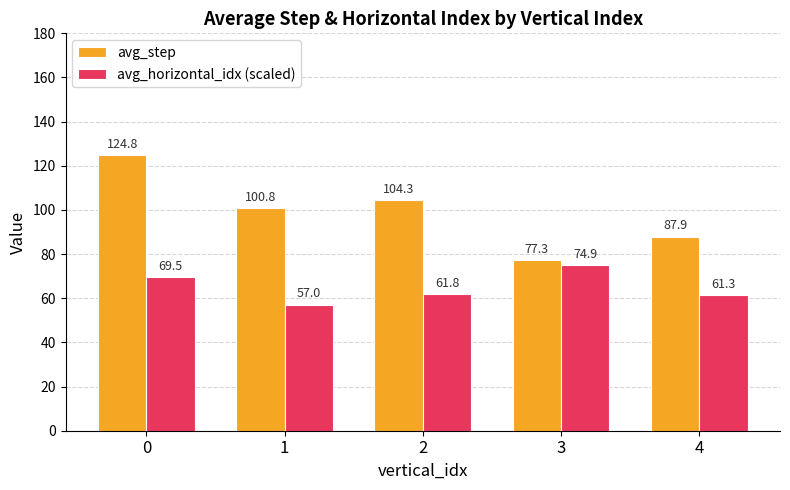

Reading left to right, list all the values displayed in this chart.

avg_step: 124.8	100.8	104.3	77.3	87.9
avg_horizontal_idx (scaled): 69.5	57.0	61.8	74.9	61.3